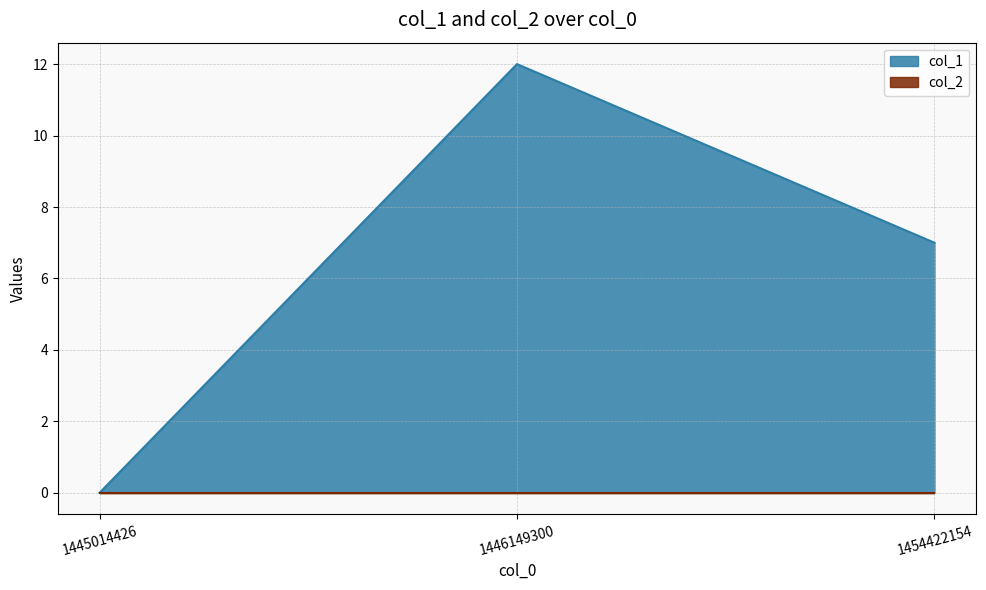

Reading left to right, list all the values displayed in this chart.

1445014426=0	1446149300=12	1454422154=7